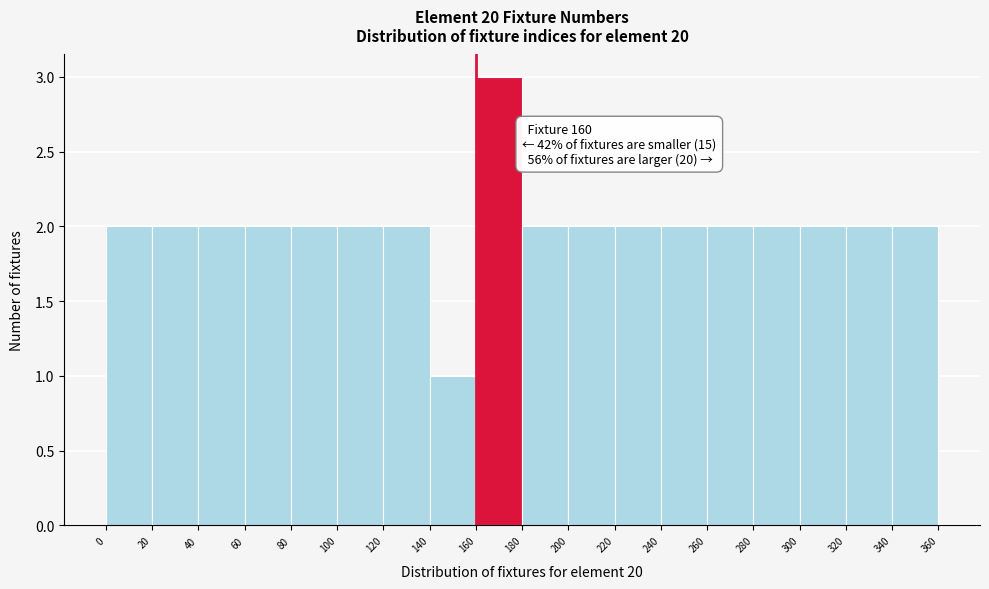

Which range on the x-axis has the tallest bar?

160 to 180